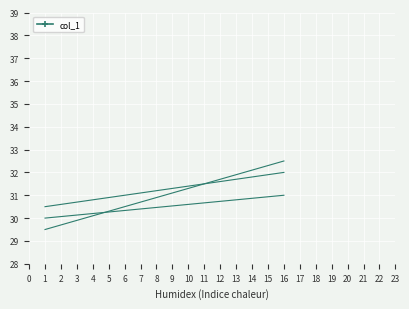

What is the change in value from 7 to 8?

+7